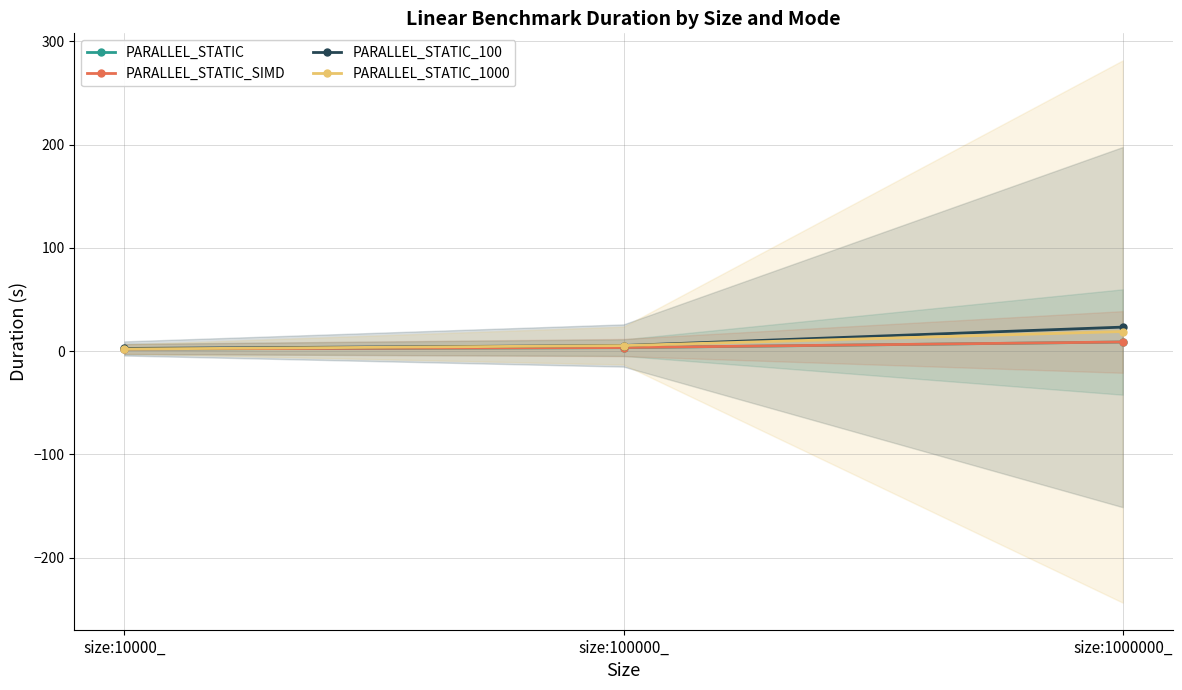

What is the sum of the PARALLEL_STATIC values at size:1000000_ and size:100000_?

12.4